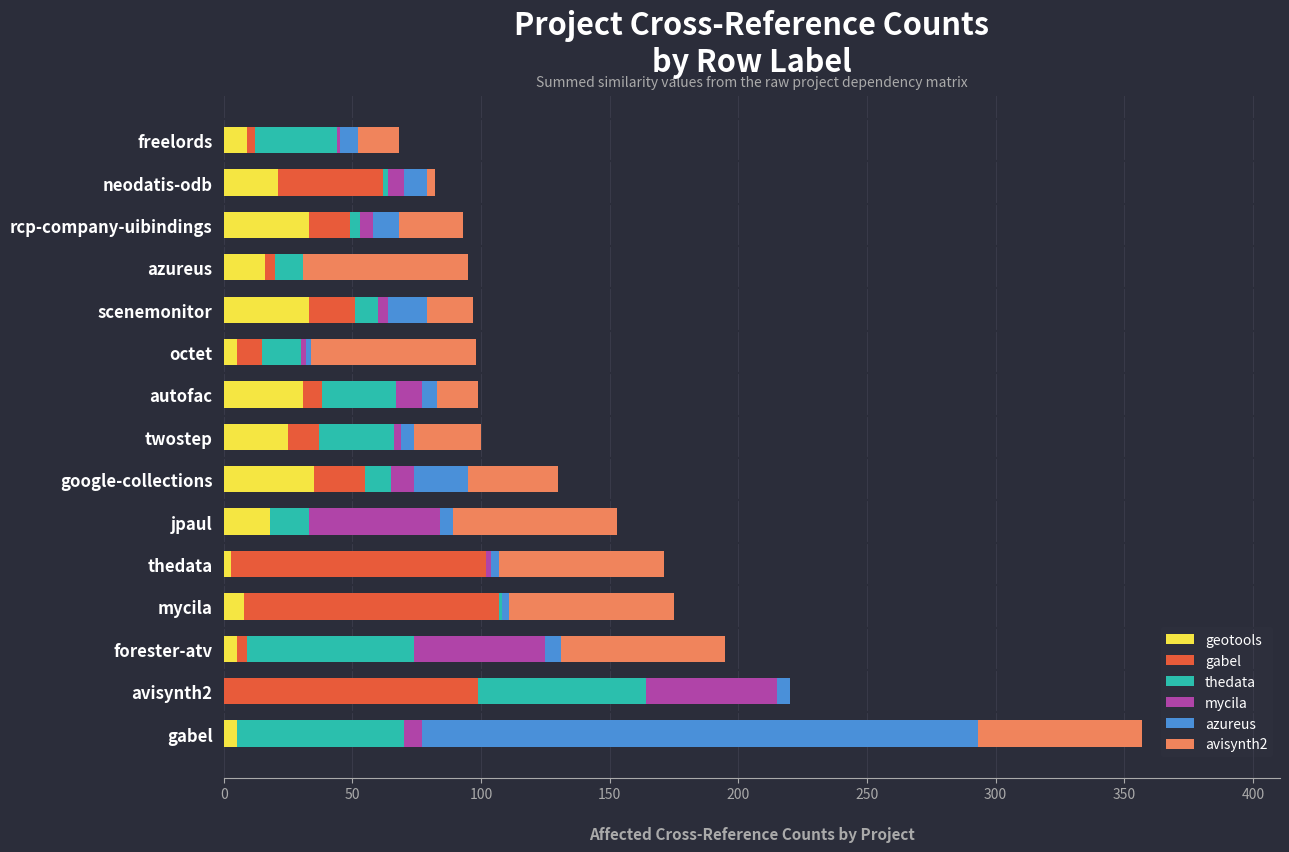

What is the highest value of the geotools series?

35